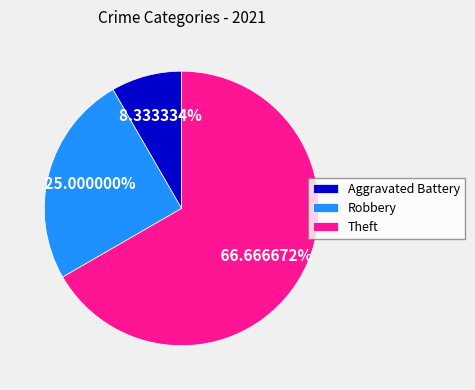

Rank the categories by value from lowest to highest.

Aggravated Battery, Robbery, Theft